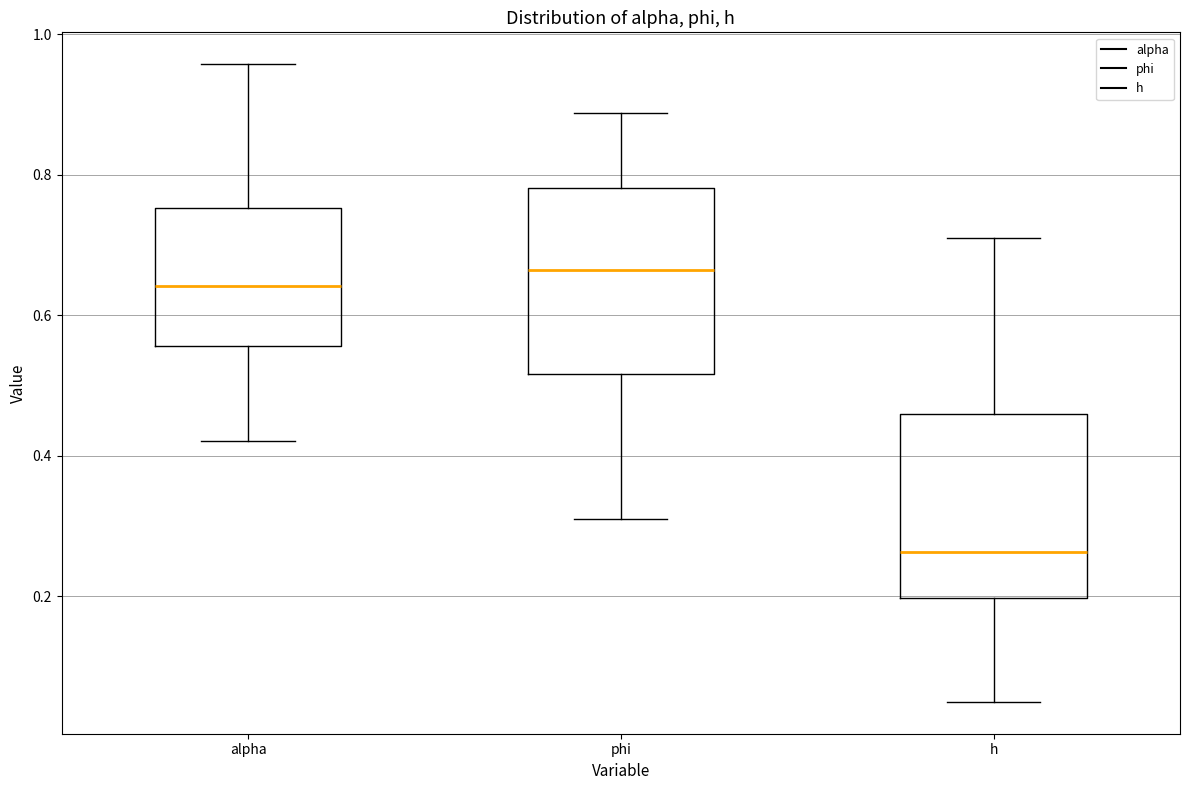

Where does the upper whisker of the box for phi end on the y-axis? The values are not printed on the chart, so give them approximately, as read against the axis.

0.88